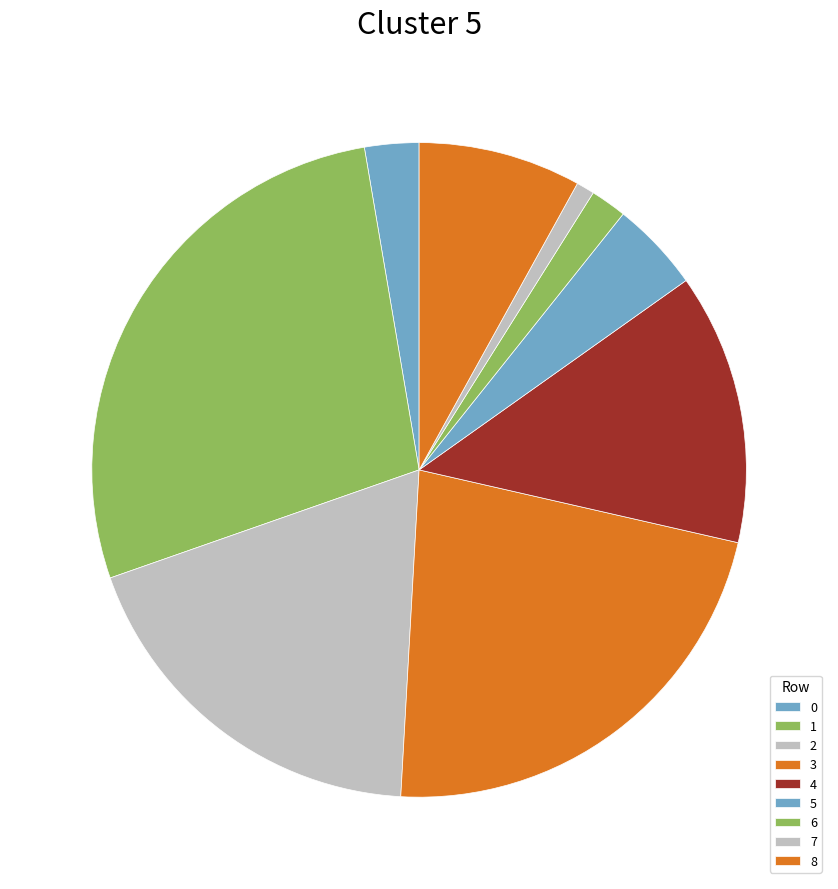

Which has a higher value, 8 or 3?

3